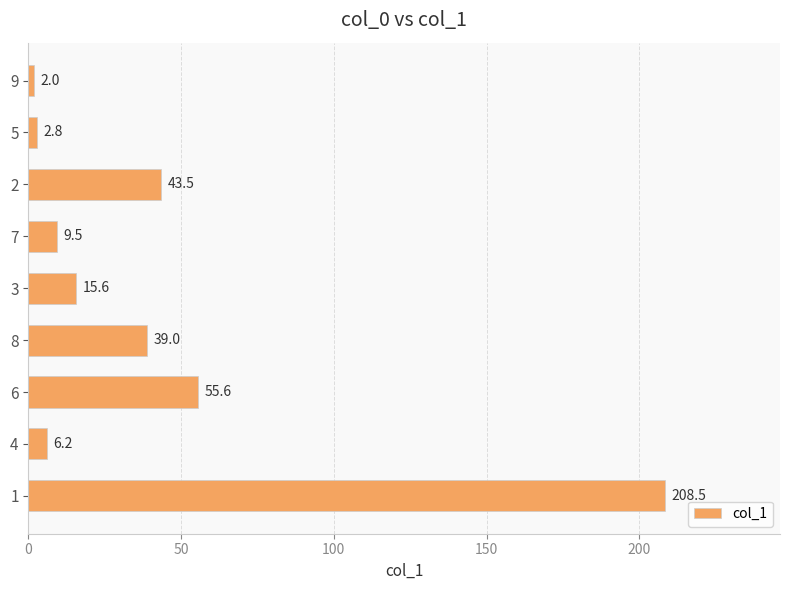

What is the difference between the values at 1 and 8?

169.5